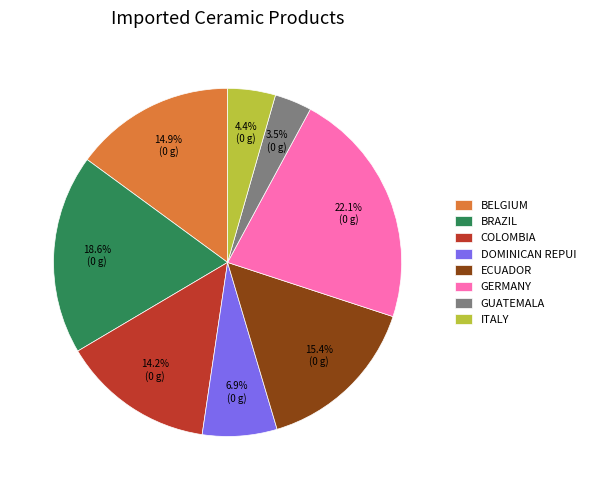

What portion of the pie excludes ITALY?

95.6%